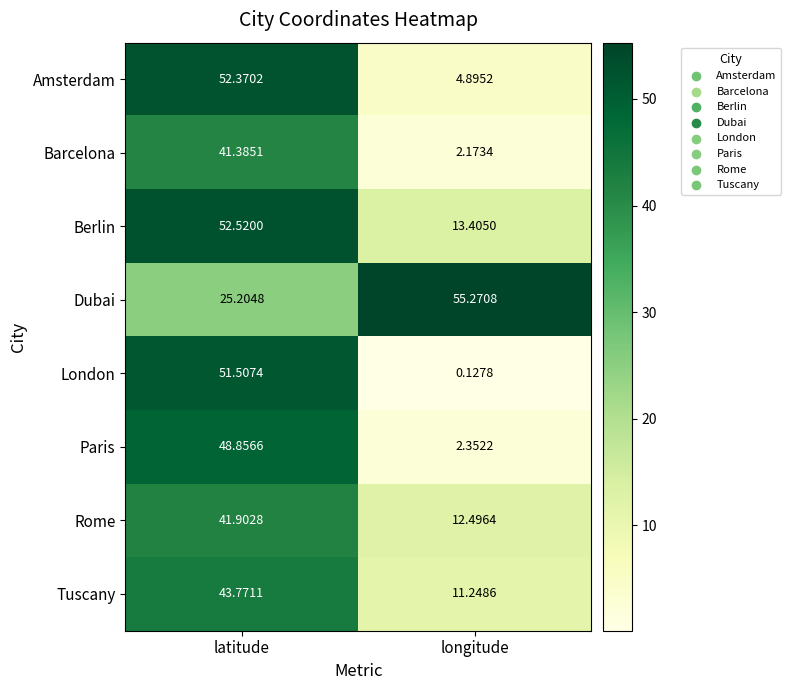

How many data points does each series have?

2